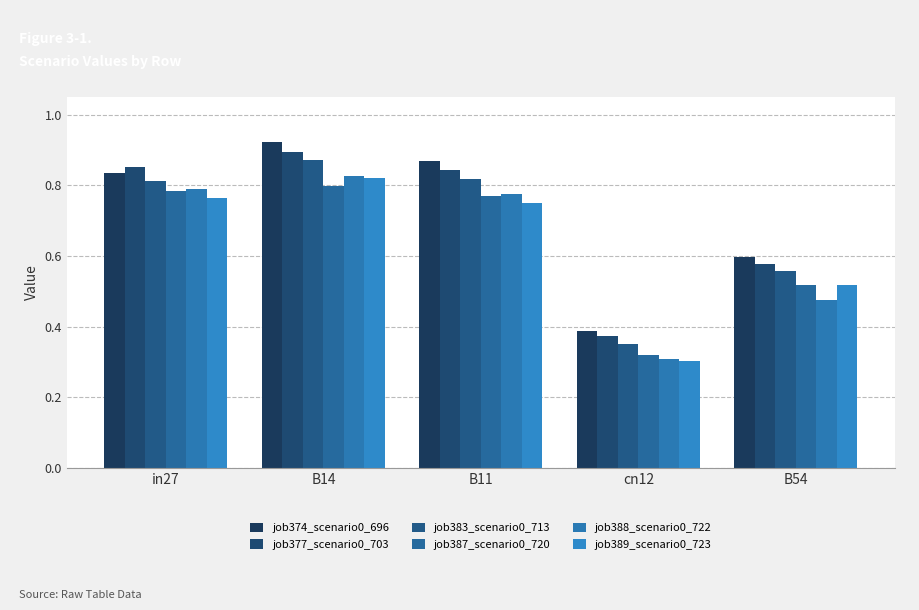

What is the sum of all job374_scenario0_696 values?

3.6